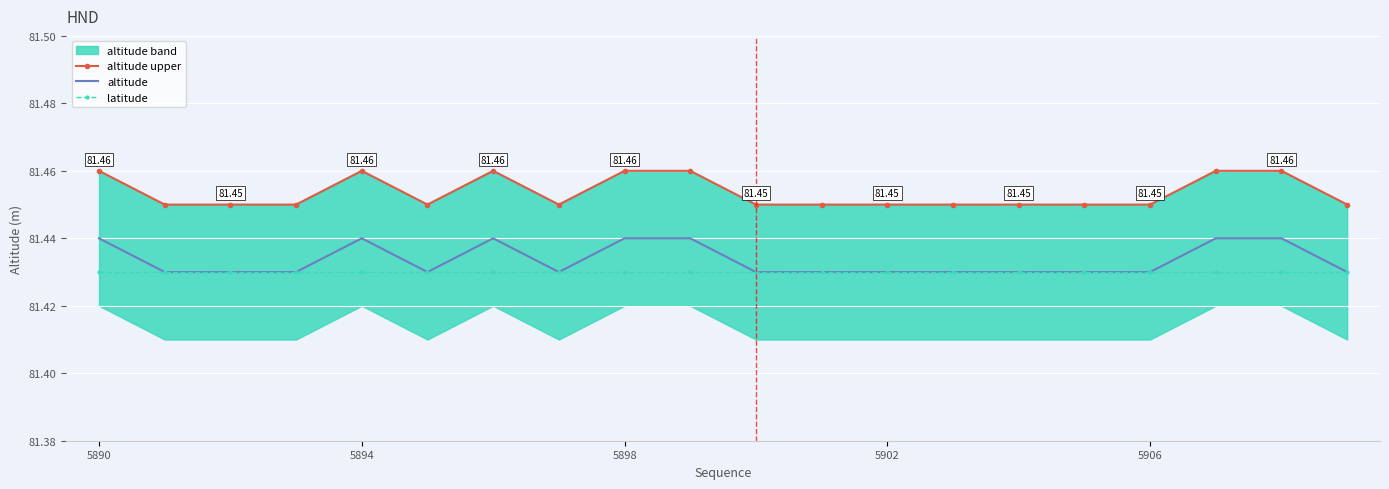

At how many categories does at least one series exceed 81?

20